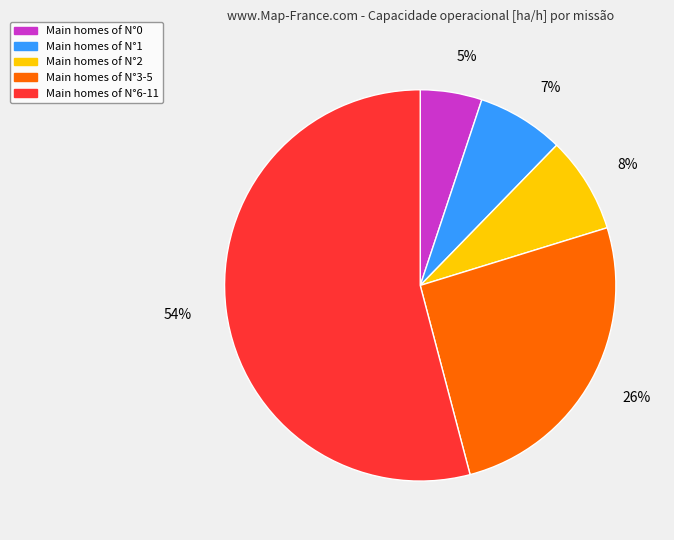

To the nearest percent, what is the average slice percentage?

20%